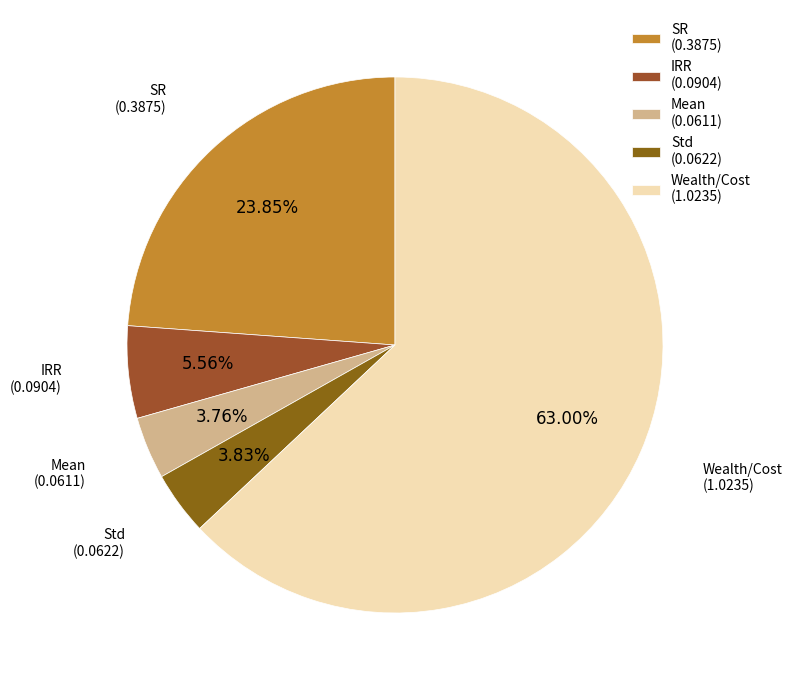

Is there a majority slice in this chart?

Yes